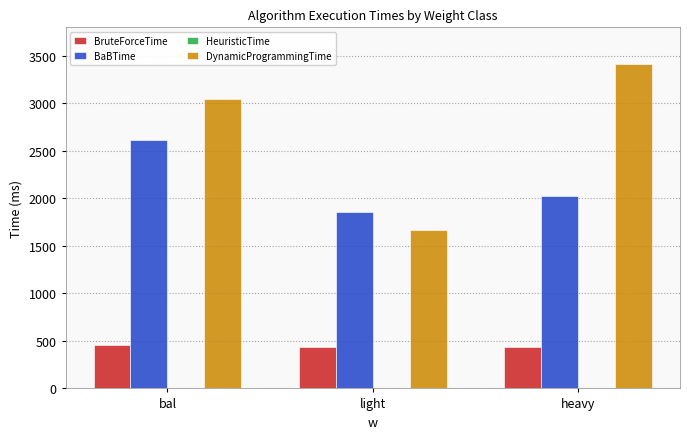

Which series has the largest total across all categories?

DynamicProgrammingTime